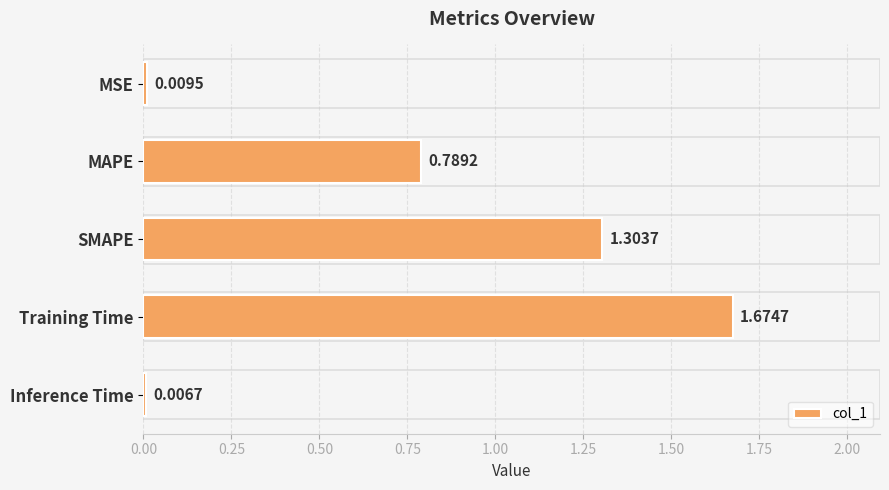

Rank the categories by value from highest to lowest.

Training Time, SMAPE, MAPE, MSE, Inference Time